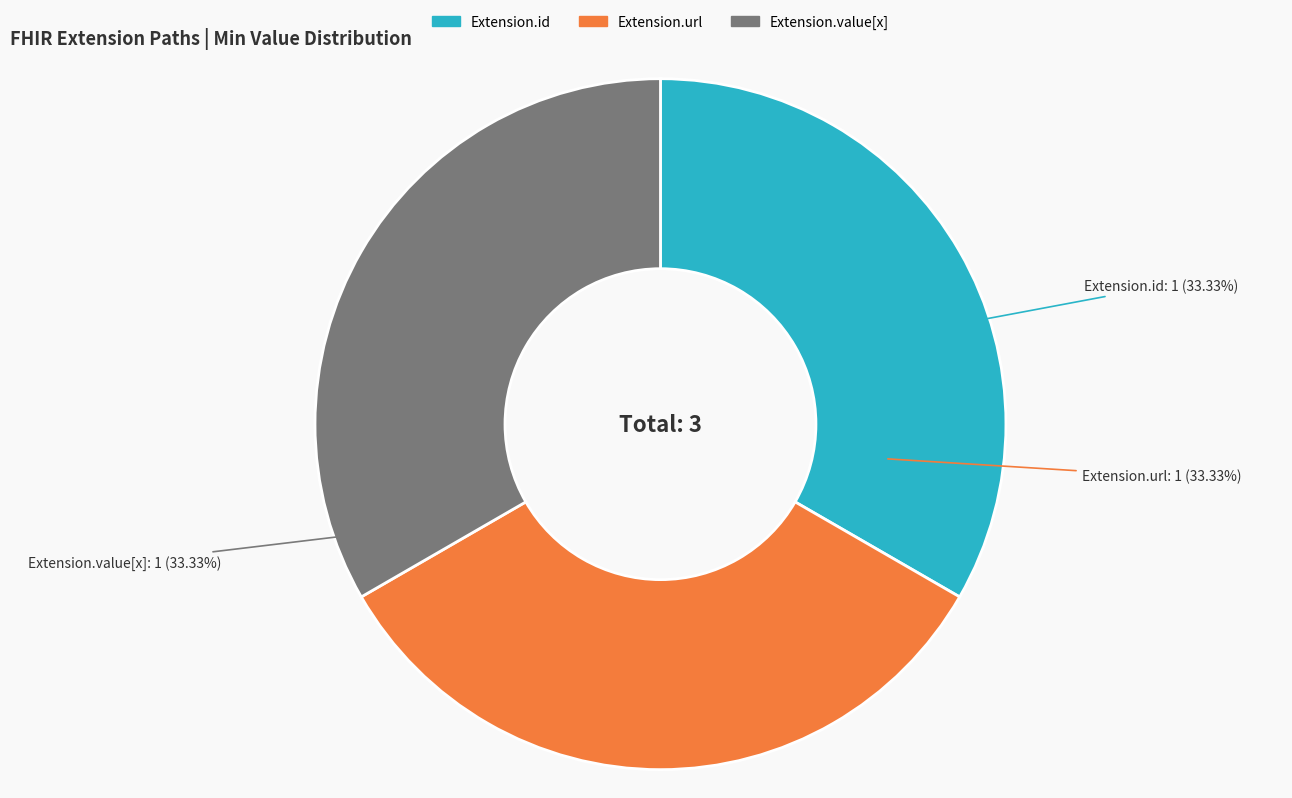

How many slices are in this pie chart?

3